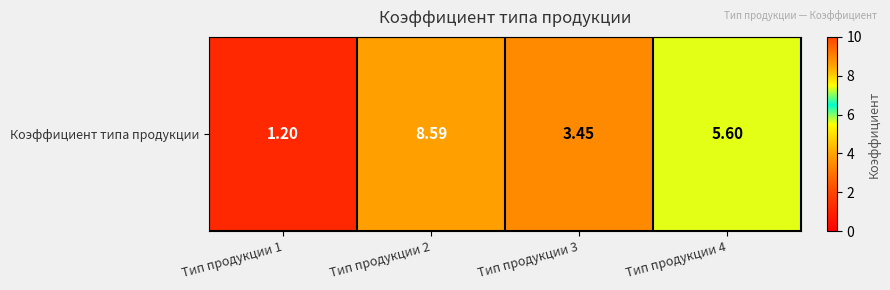

What is the change in value from Тип продукции 3 to Тип продукции 4?

+2.1